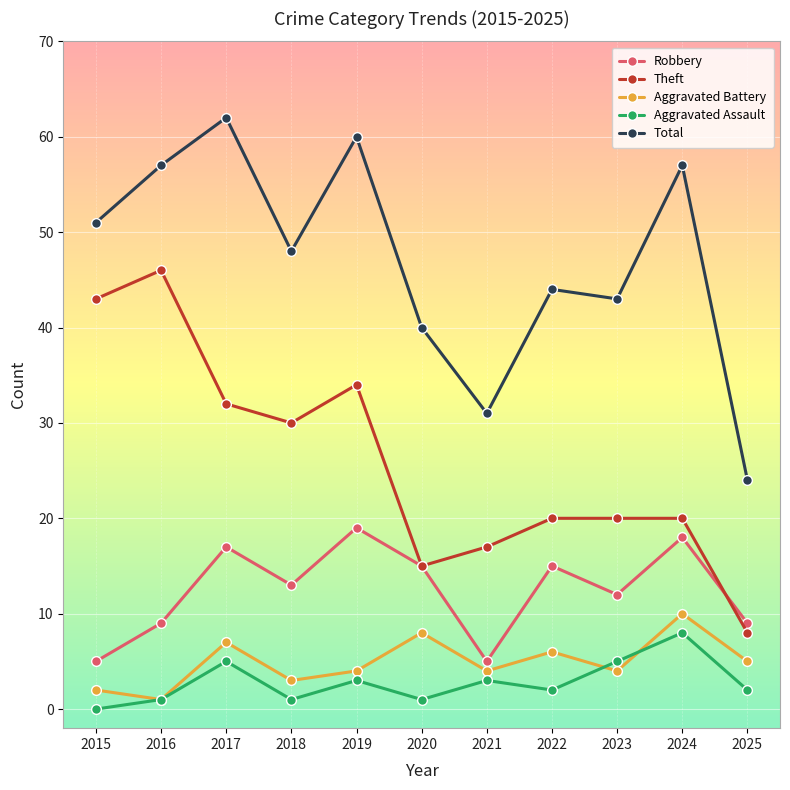

At which category is the sum across all series the highest?

2017